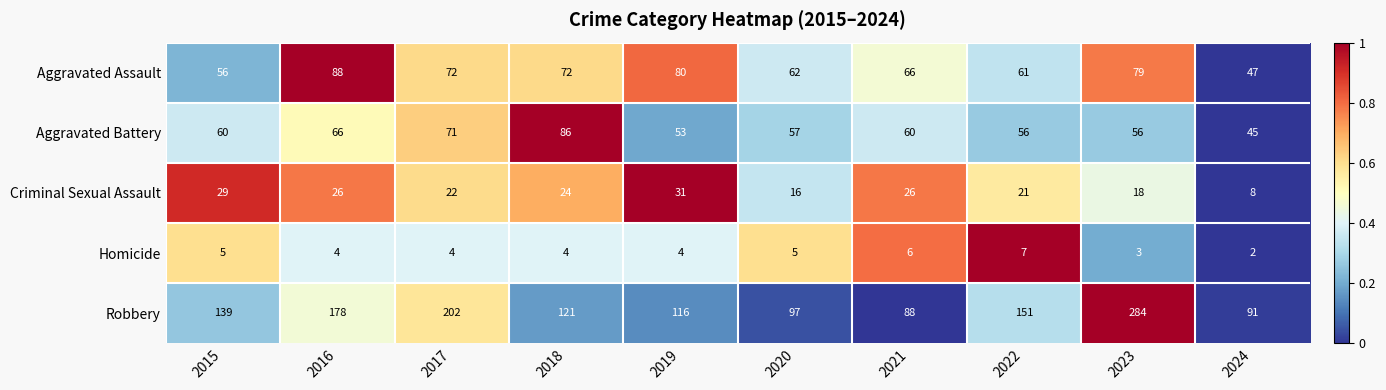

At which category is the sum across all series the highest?

2023